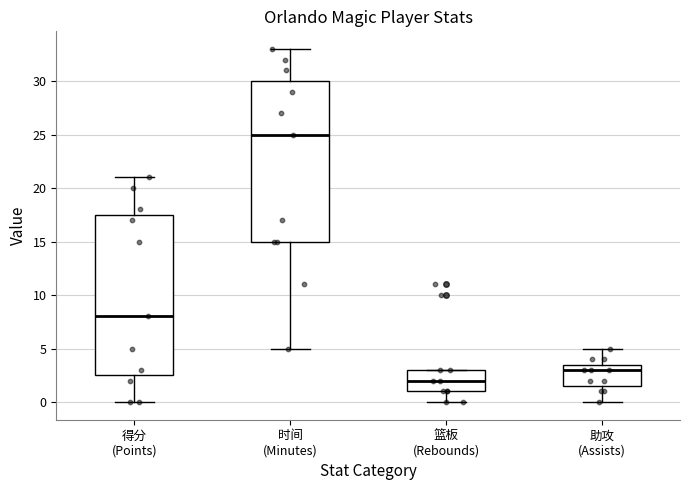

Reading left to right, read every box against the y-axis: the position of its median line, the range the box covers, and the ends of its whiskers. The values are not printed on the chart, so give them approximately, as read against the axis.

得分 (Points): median 8.0, box 2.5 to 17.5, whiskers 0.0 to 21.0
时间 (Minutes): median 25.0, box 15.0 to 30.0, whiskers 5.0 to 33.0
篮板 (Rebounds): median 2.0, box 1.0 to 3.0, whiskers 0.0 to 3.0
助攻 (Assists): median 3.0, box 1.5 to 3.5, whiskers 0.0 to 5.0